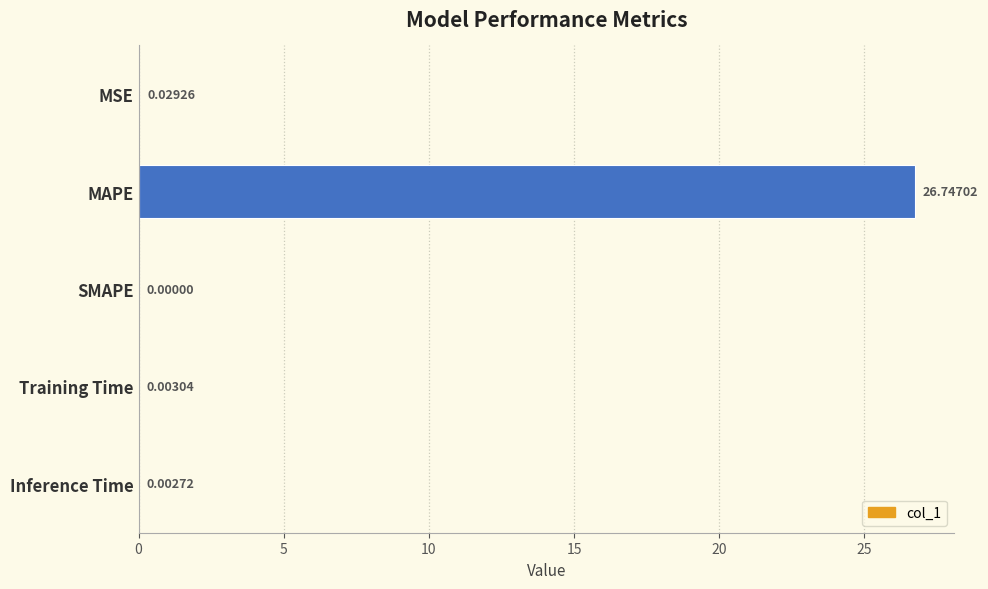

At which label is the value closest to 13?

MSE